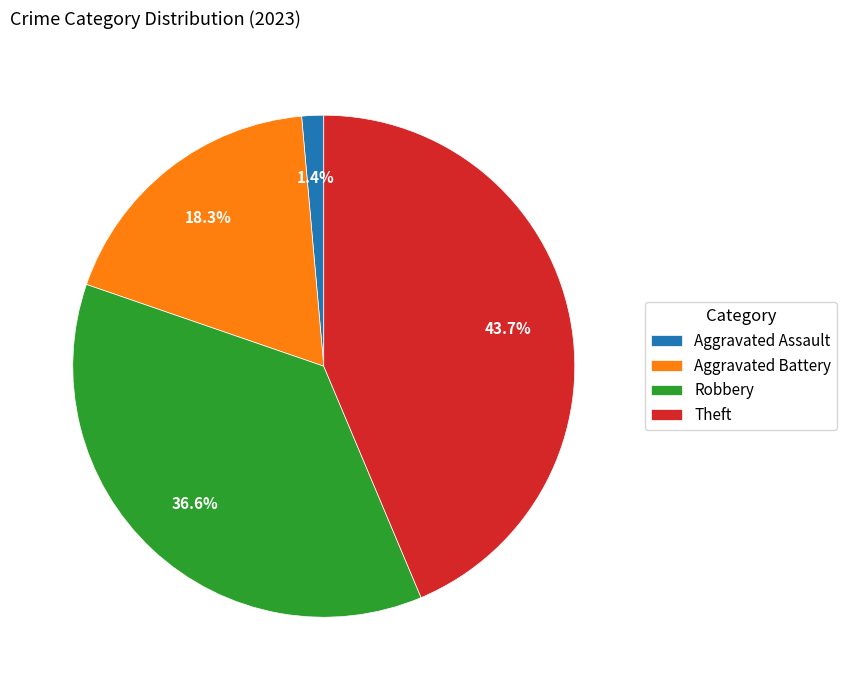

How many slices are in this pie chart?

4